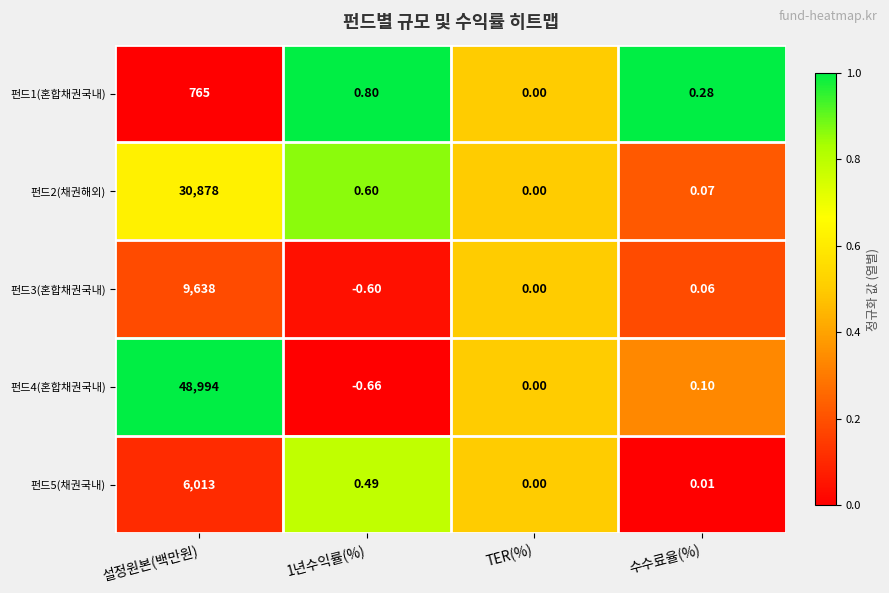

Rank the series by their maximum value, from highest to lowest.

펀드4(혼합채권국내), 펀드2(채권해외), 펀드3(혼합채권국내), 펀드5(채권국내), 펀드1(혼합채권국내)